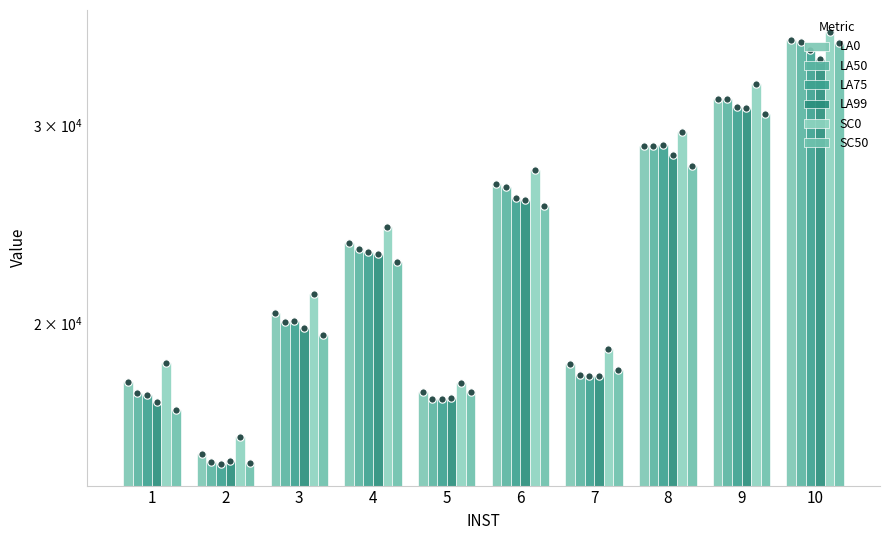

What are all the series names shown in the legend?

LA0, LA50, LA75, LA99, SC0, SC50